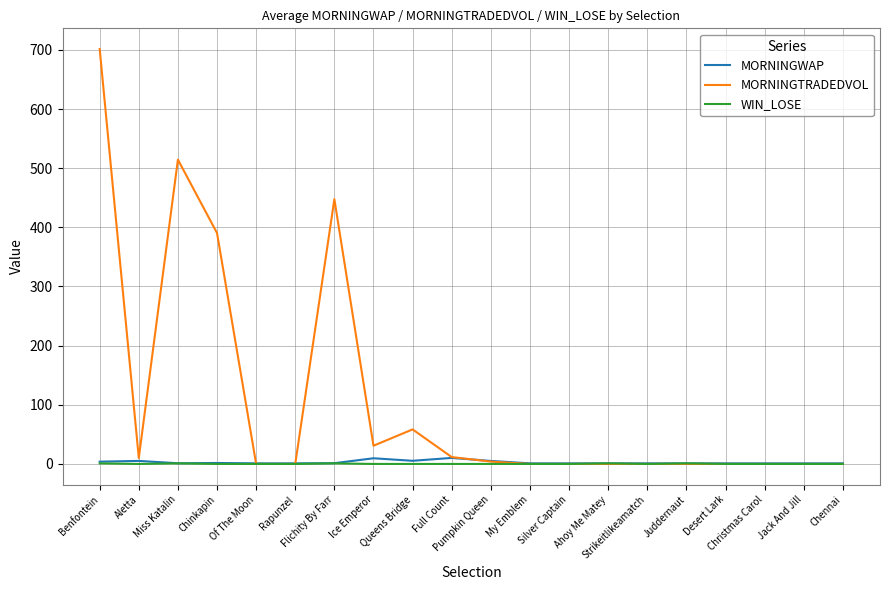

Read the MORNINGWAP value at Silver Captain.

1.0